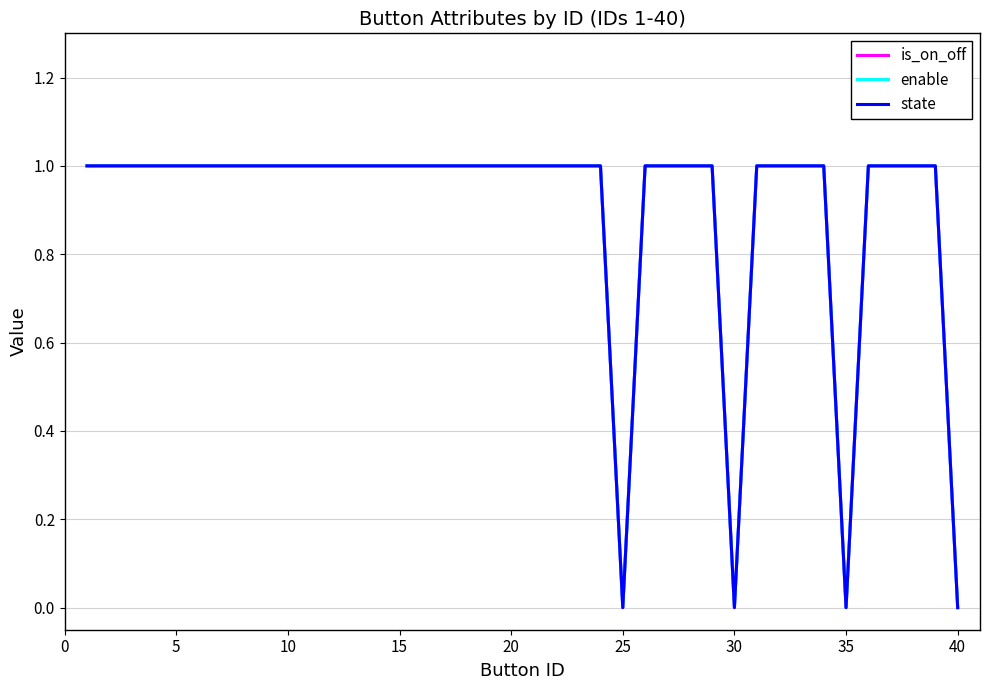

Does the chart have visible grid lines?

Yes